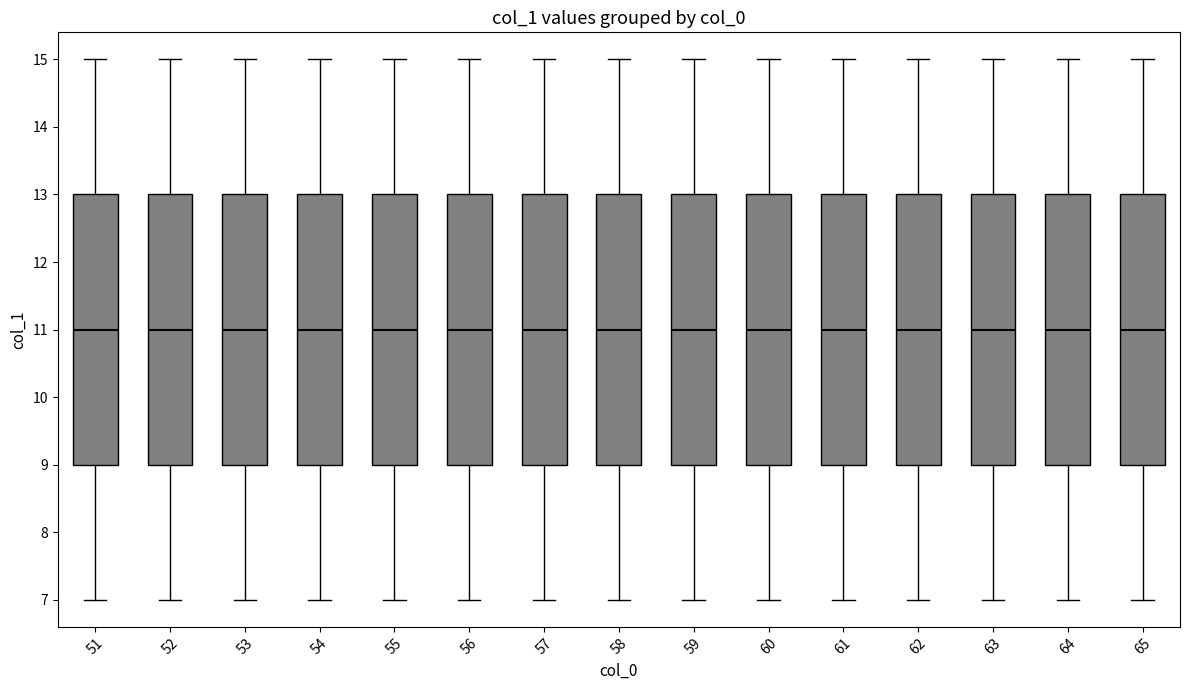

Where does the upper whisker of the box at x = 58 end on the y-axis? The values are not printed on the chart, so give them approximately, as read against the axis.

15